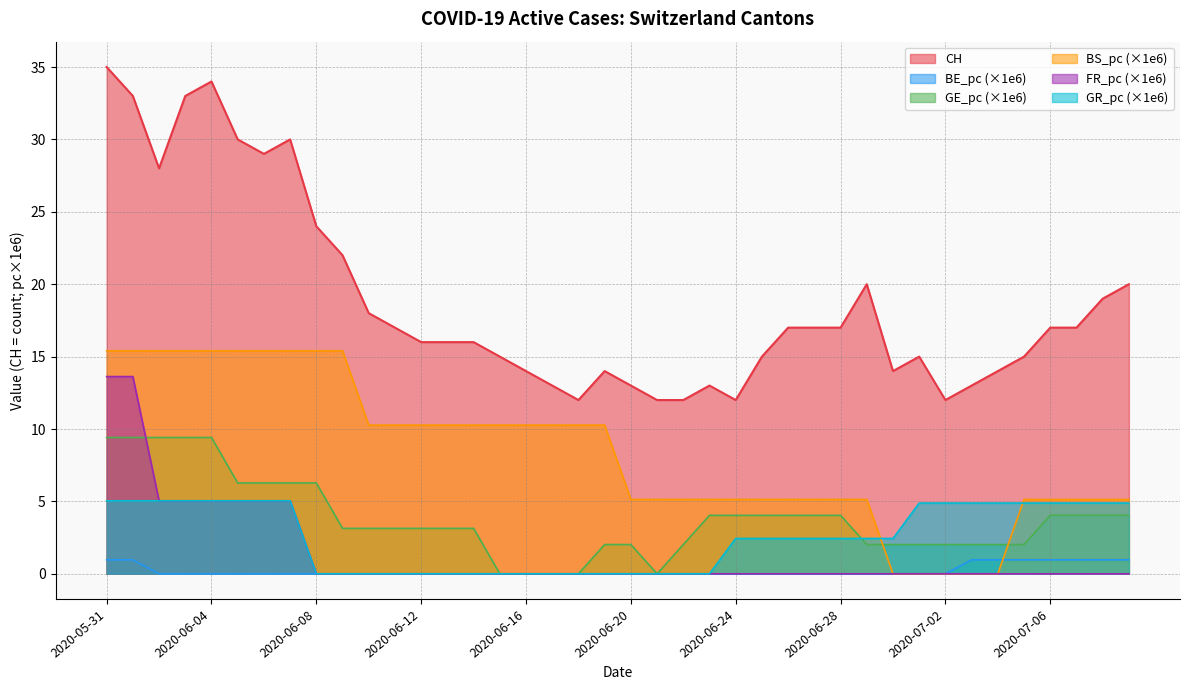

At which label does FR_pc reach its minimum?

2020-06-08